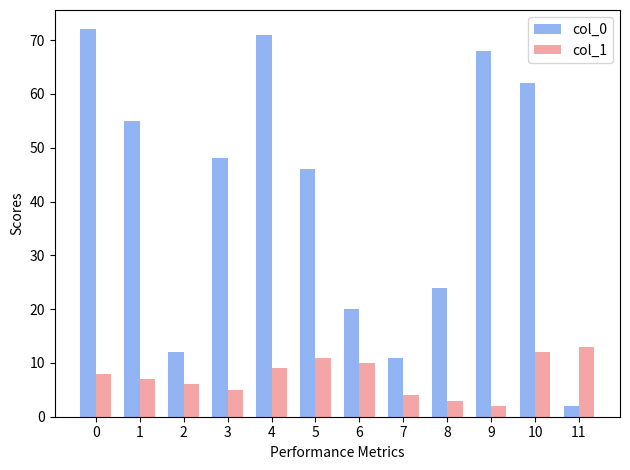

What is the sum of the col_1 values at 11 and 1?

20